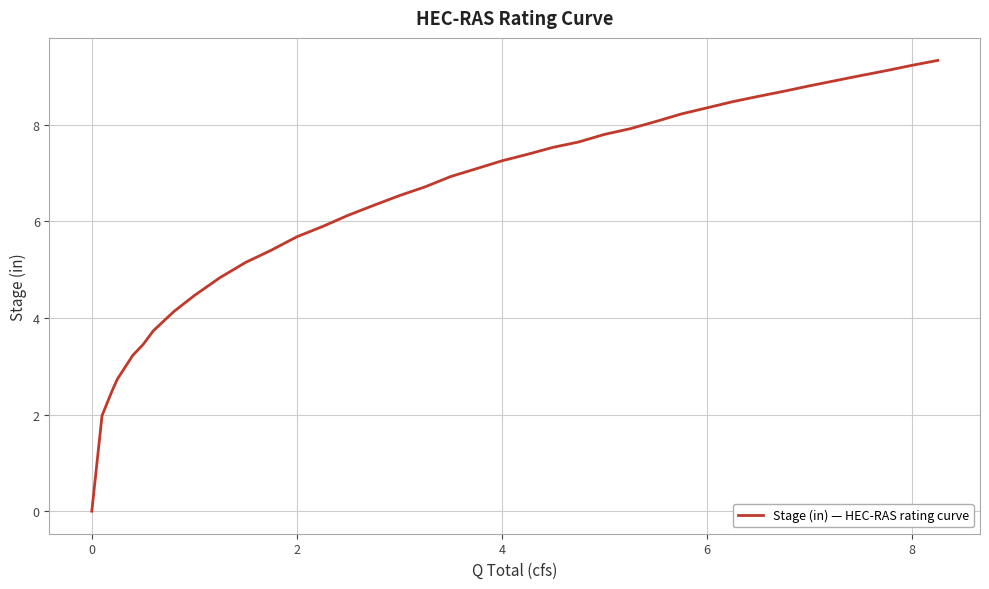

What is the difference between the maximum and minimum values?

9.3